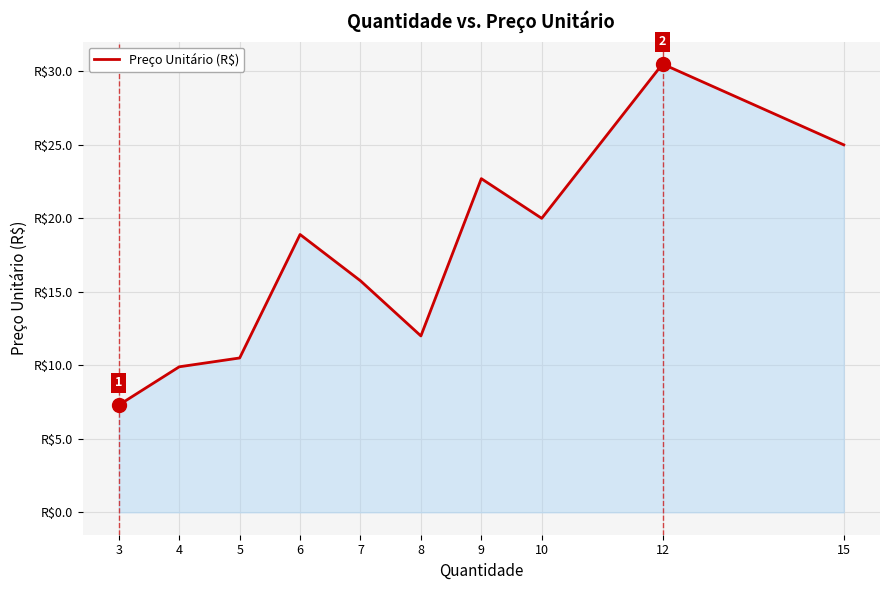

Which label corresponds to the largest value in the chart?

12